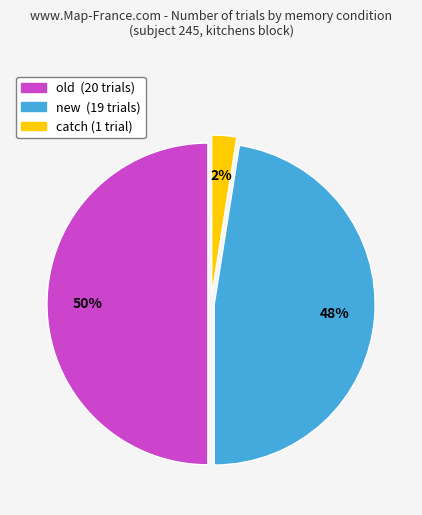

Count the number of slices in the pie.

3